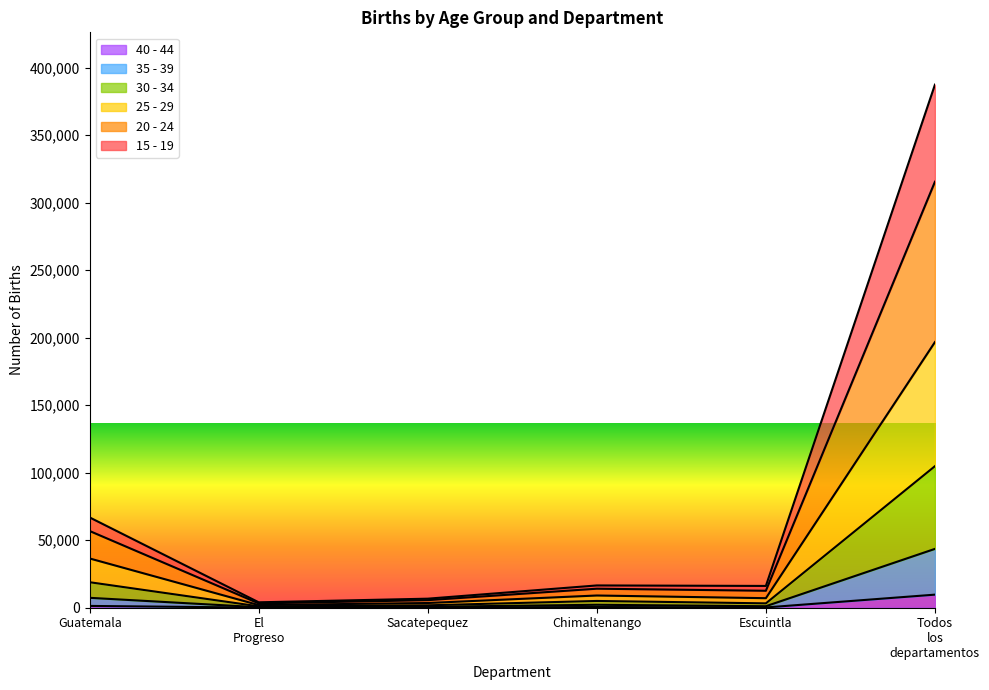

What are all the series names shown in the legend?

40 - 44, 35 - 39, 30 - 34, 25 - 29, 20 - 24, 15 - 19